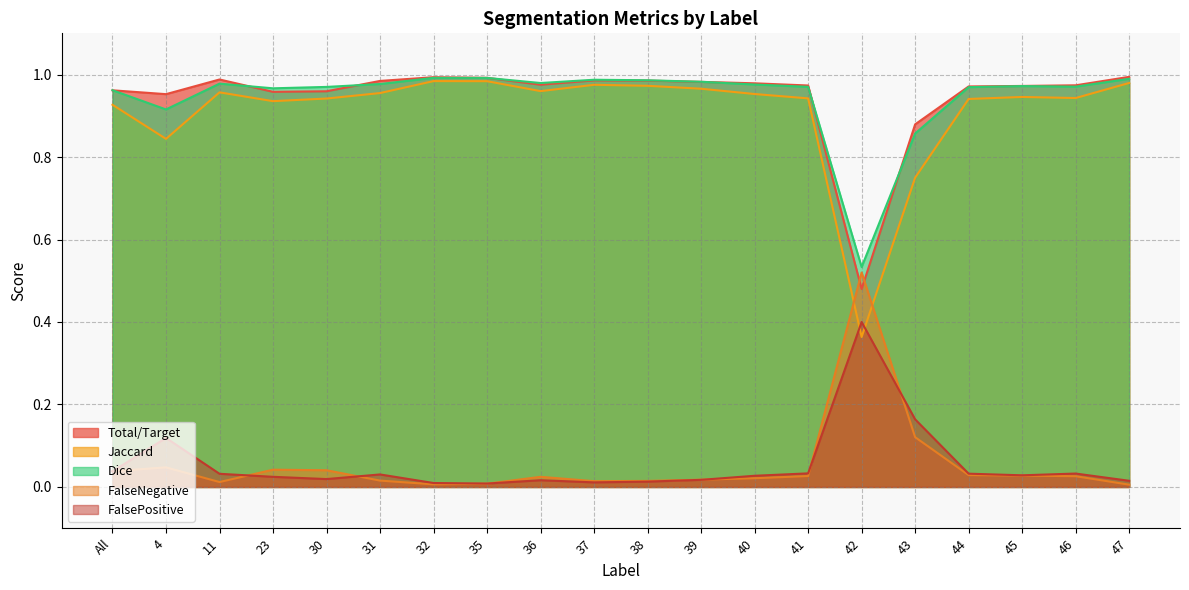

How many lines are shown in the chart?

5